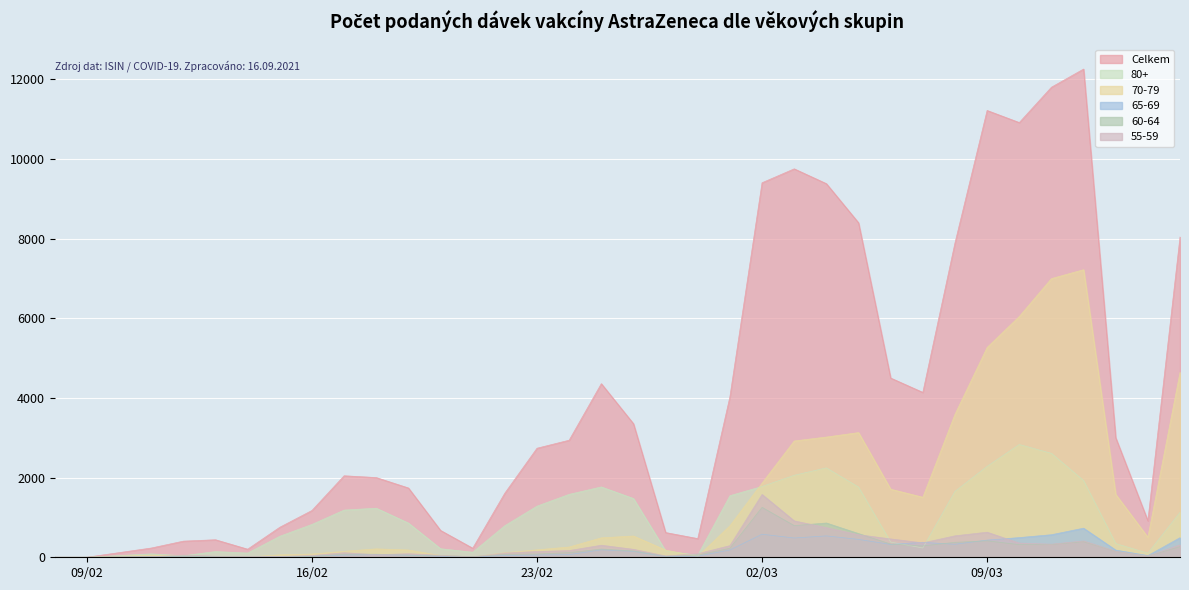

What is the total value across all series at 04.03.2021?

16783